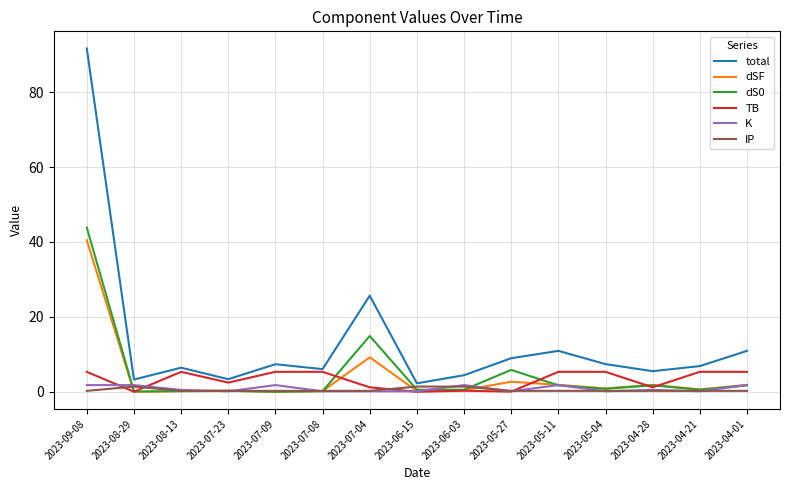

Which series has the largest range (max minus min)?

total